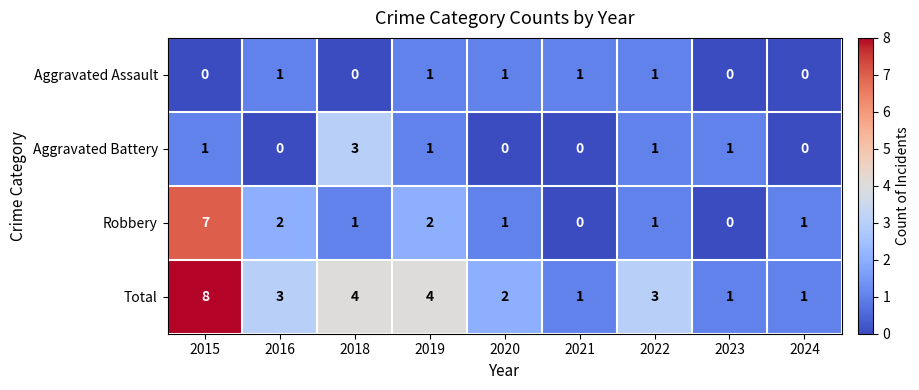

How many Aggravated Battery values are between 0 and 1?

8